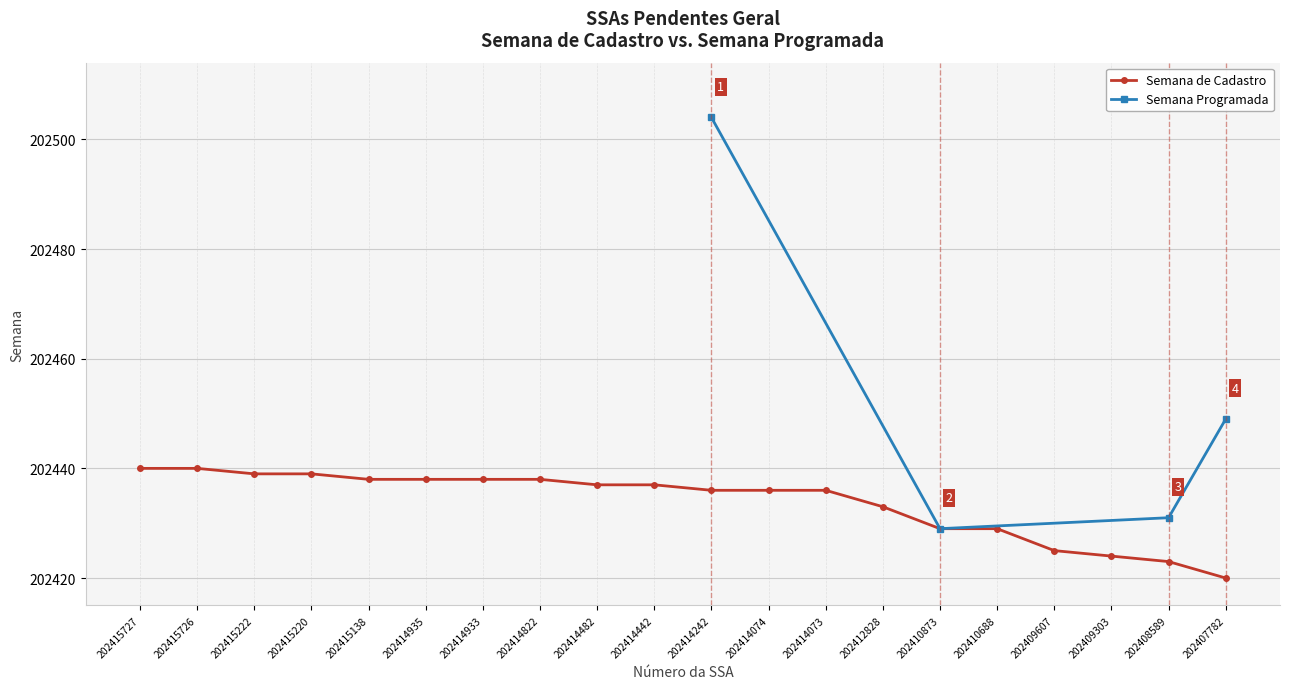

What is the approximate value at 202414822?

202438